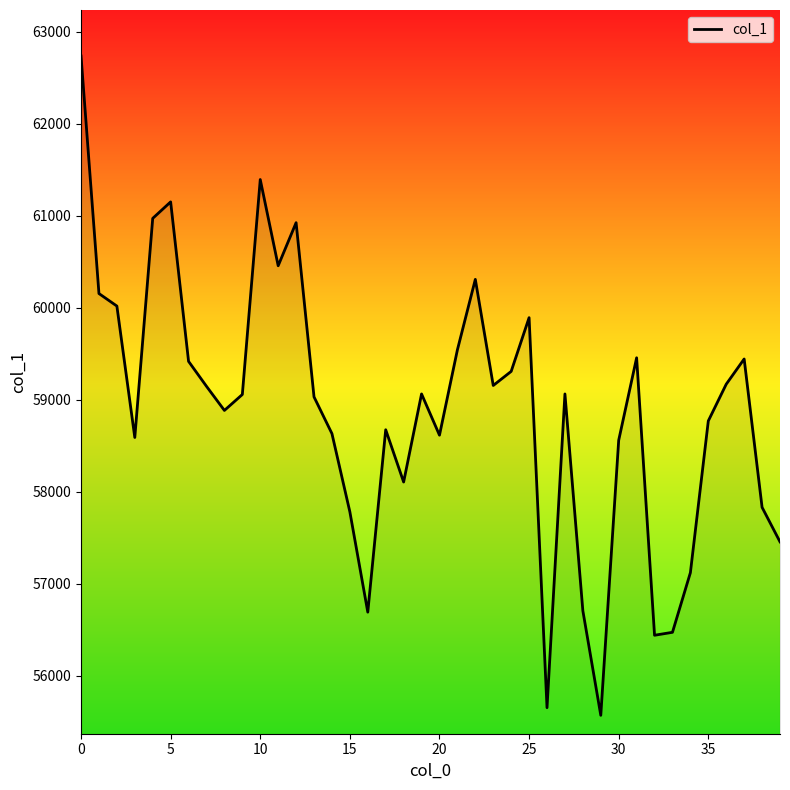

What is the smallest value displayed?

55570